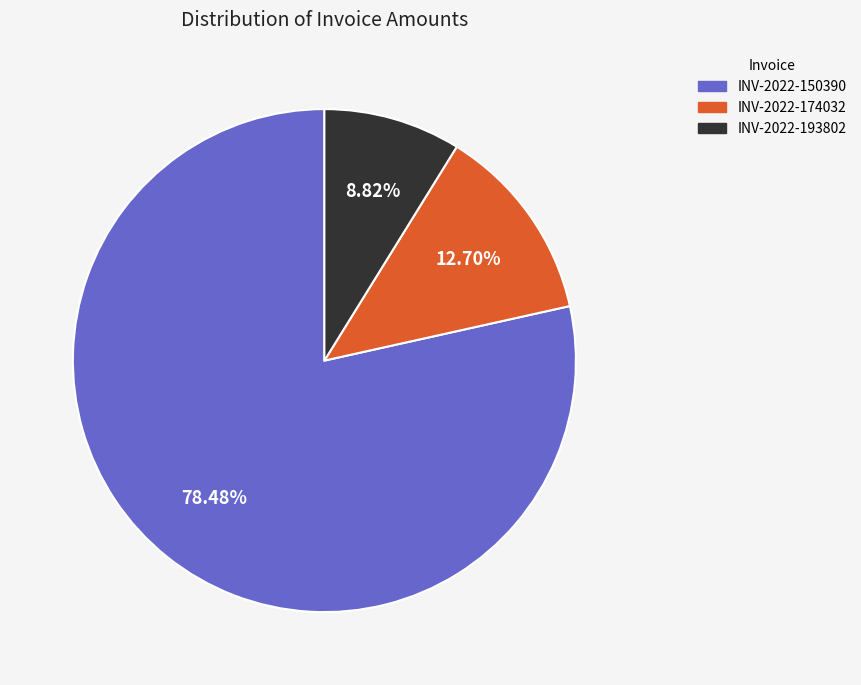

Which slice represents more than half of the pie?

INV-2022-150390